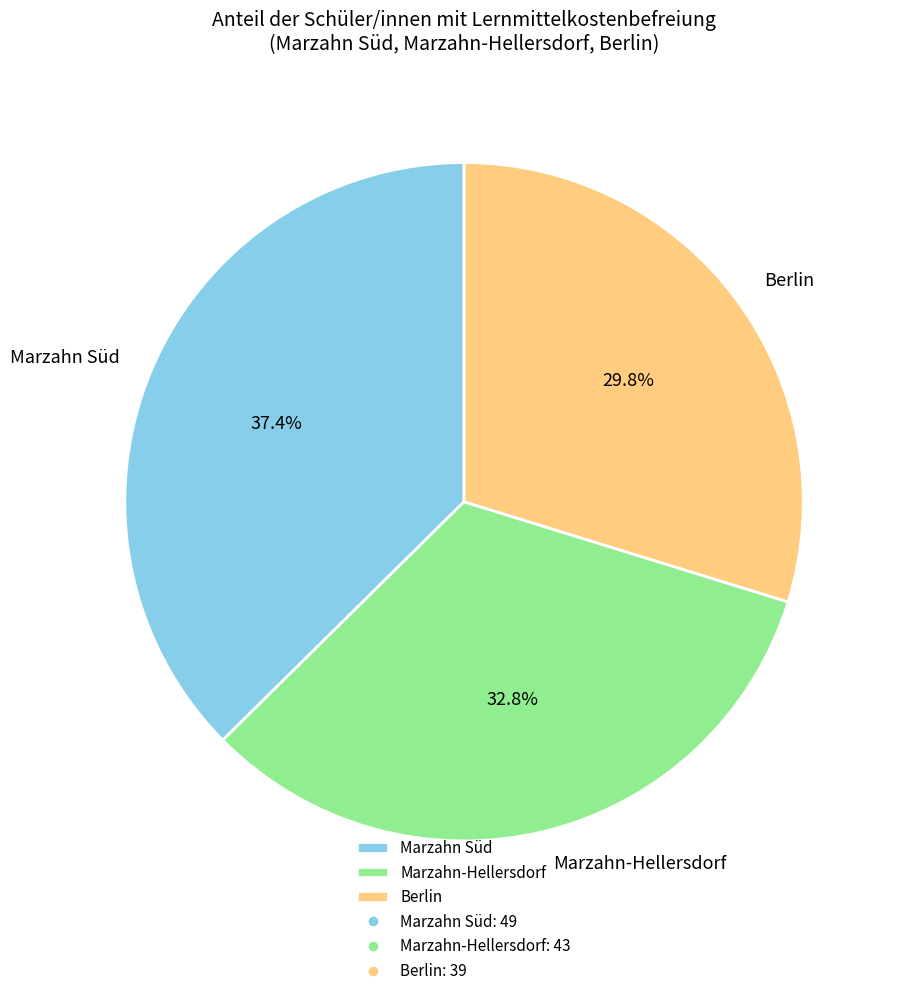

To the nearest percent, what is the combined percentage of Marzahn Süd and Berlin?

67%